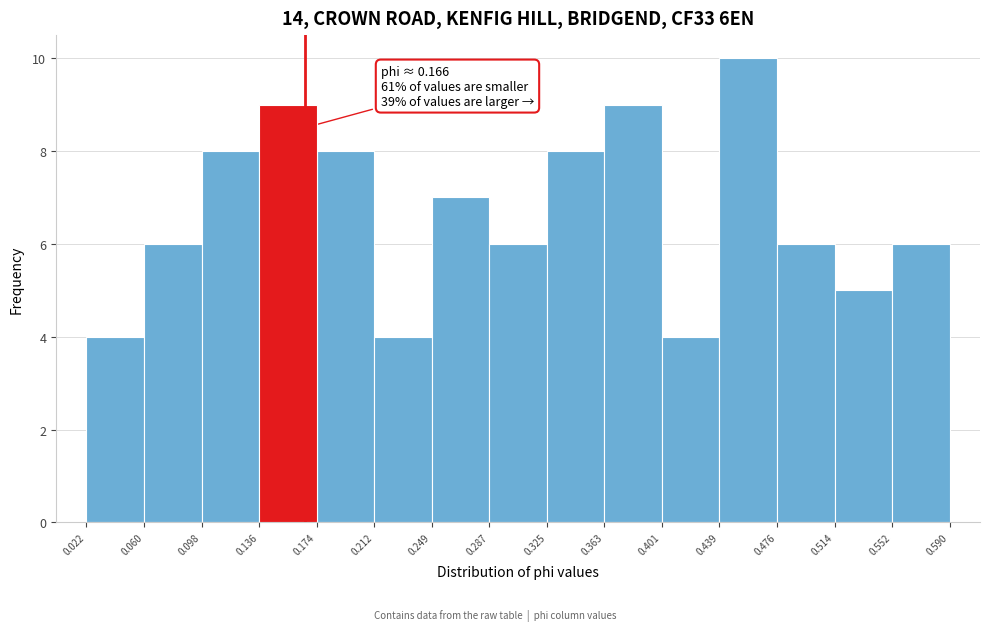

Which range on the x-axis has the tallest bar?

0.439 to 0.476